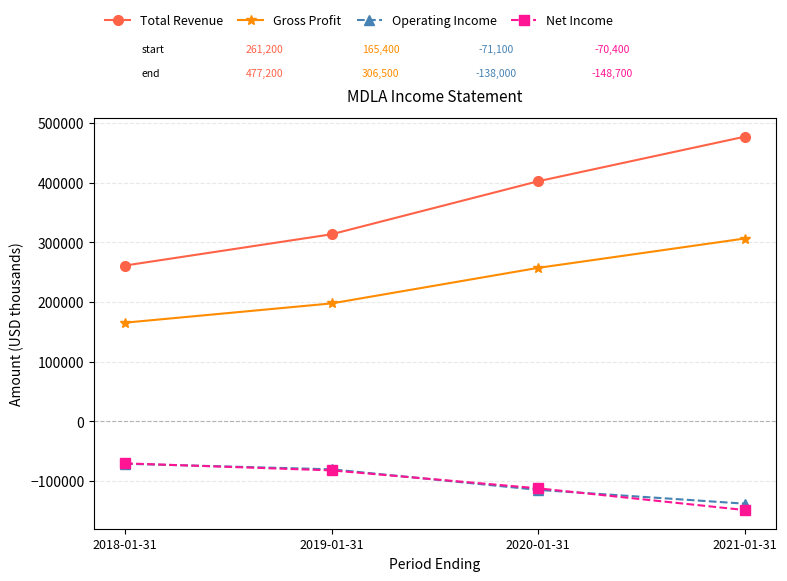

What is the average value of the Net Income series?

-103400